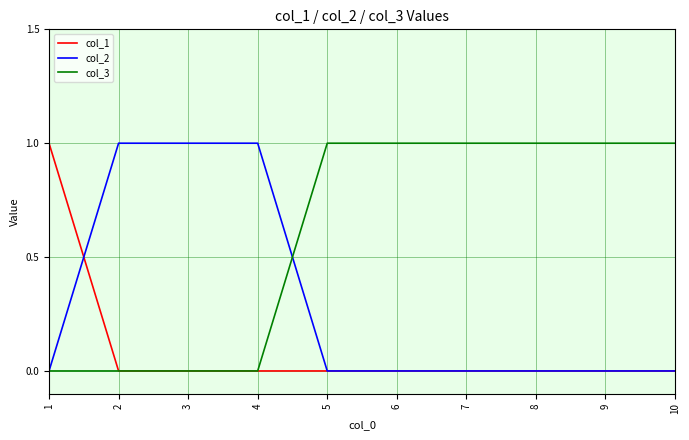

Which series has the largest total across all categories?

col_3